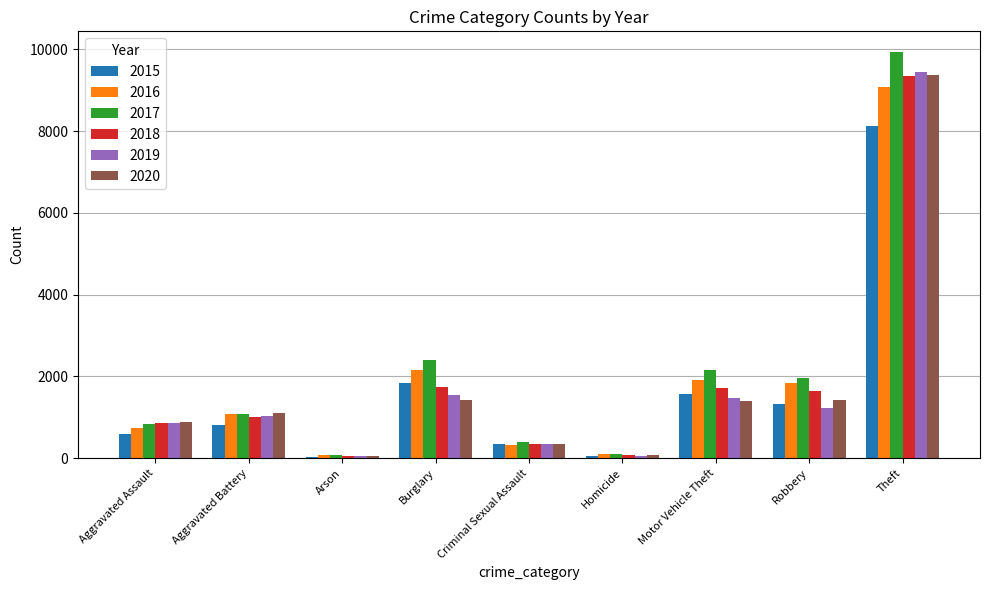

What is the smallest value displayed?

40